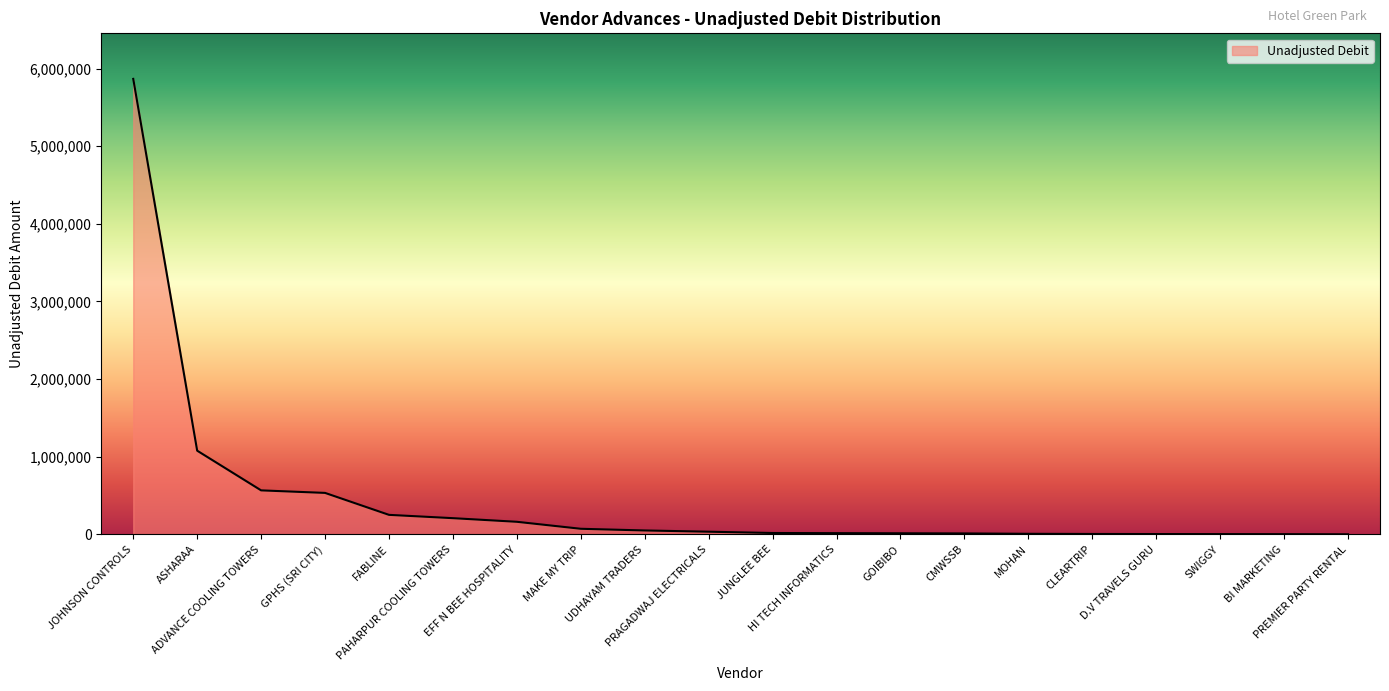

What is the difference between the maximum and minimum values?

5866705.0